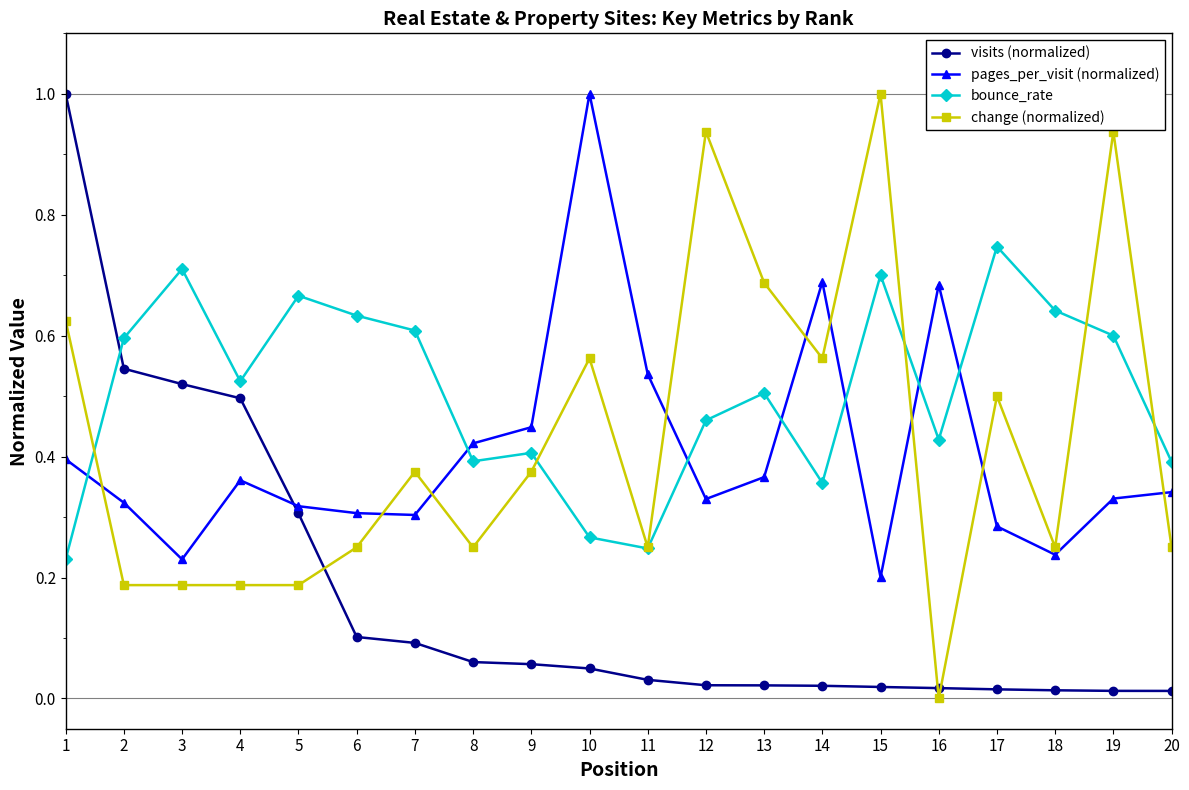

Where is the first local minimum for bounce_rate?

4